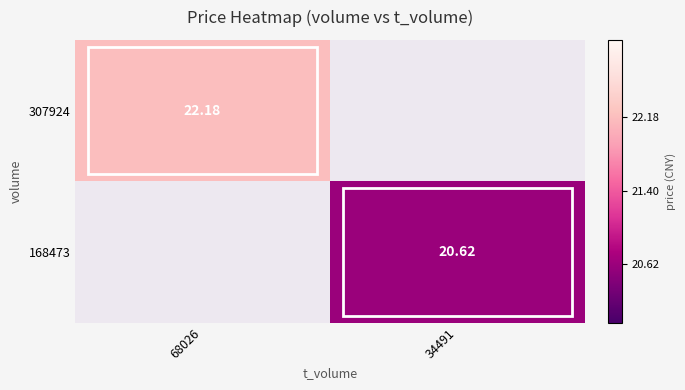

How many values in the 168473 series exceed 20?

1